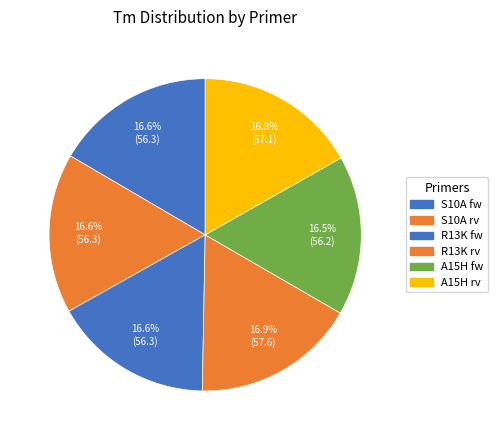

Which slice is the largest?

R13K rv